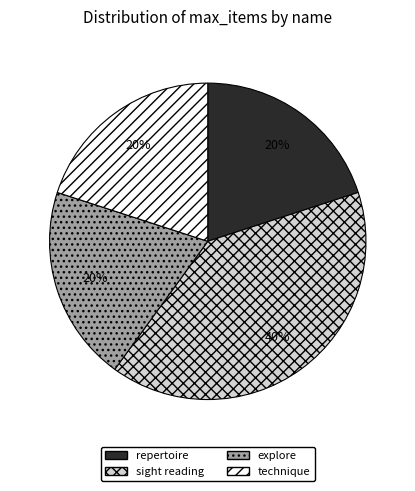

To the nearest percent, what is the combined percentage of sight reading and repertoire?

60%